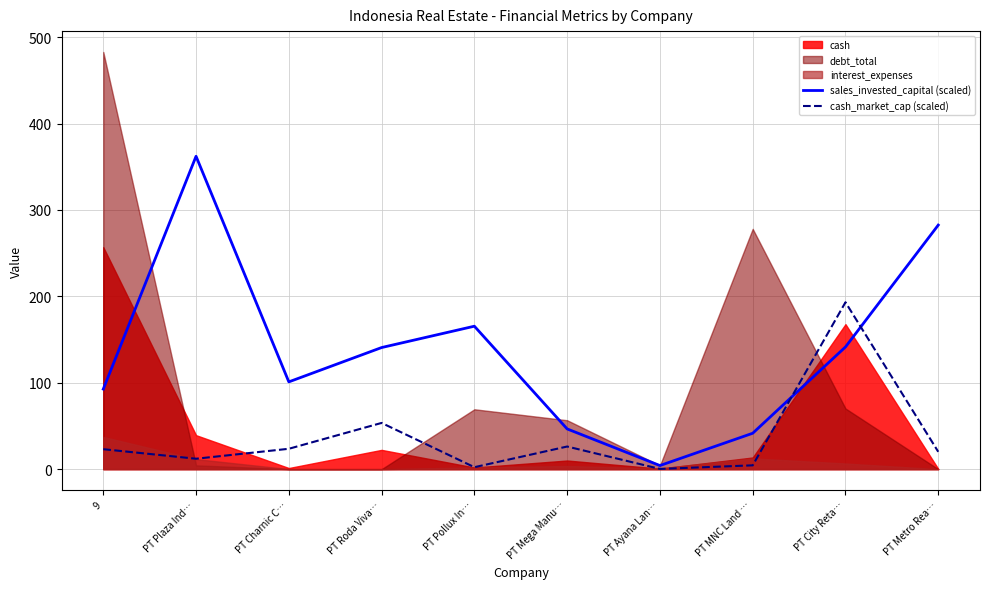

At which label does cash_market_cap (scaled) reach its minimum?

PT Ayana Lan…